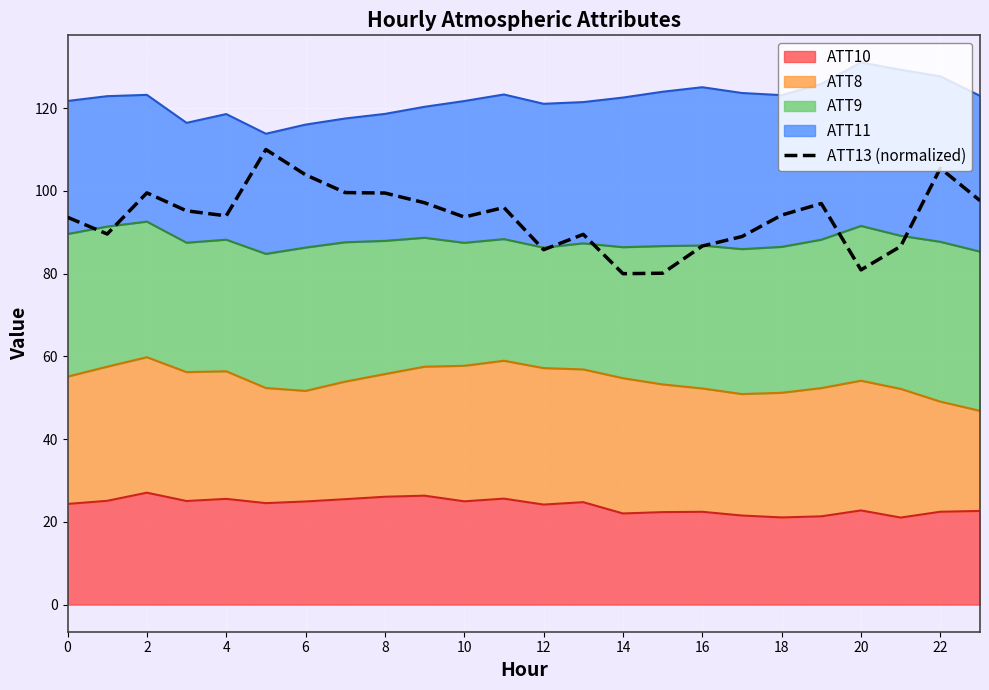

Count the number of values greater than 94.

12